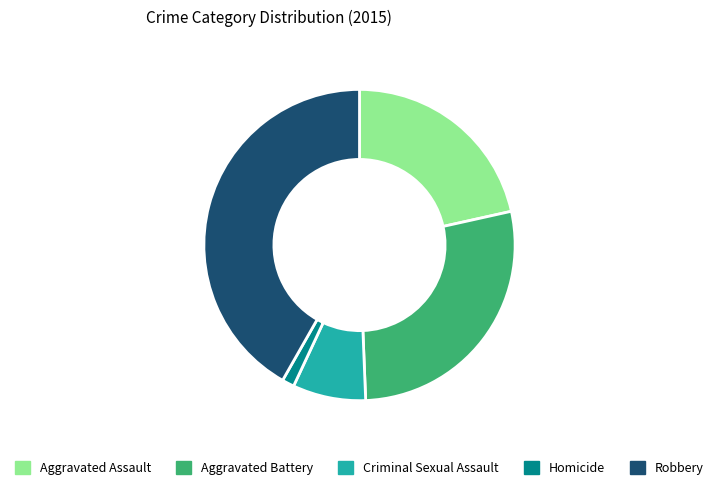

Which category has the biggest portion of the pie?

Robbery